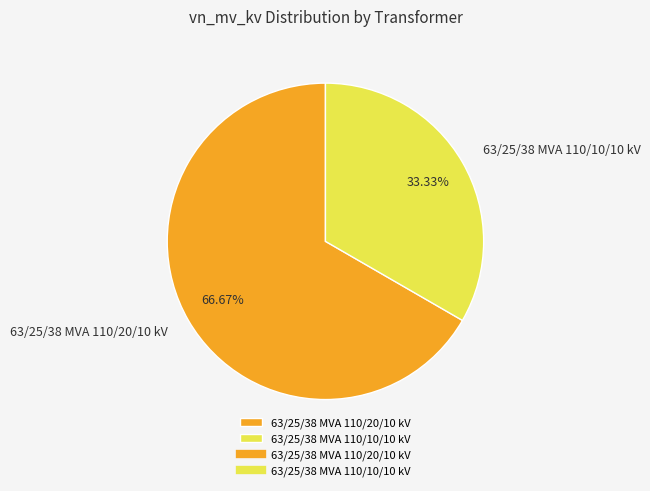

Is there any slice that represents more than half of the pie?

Yes